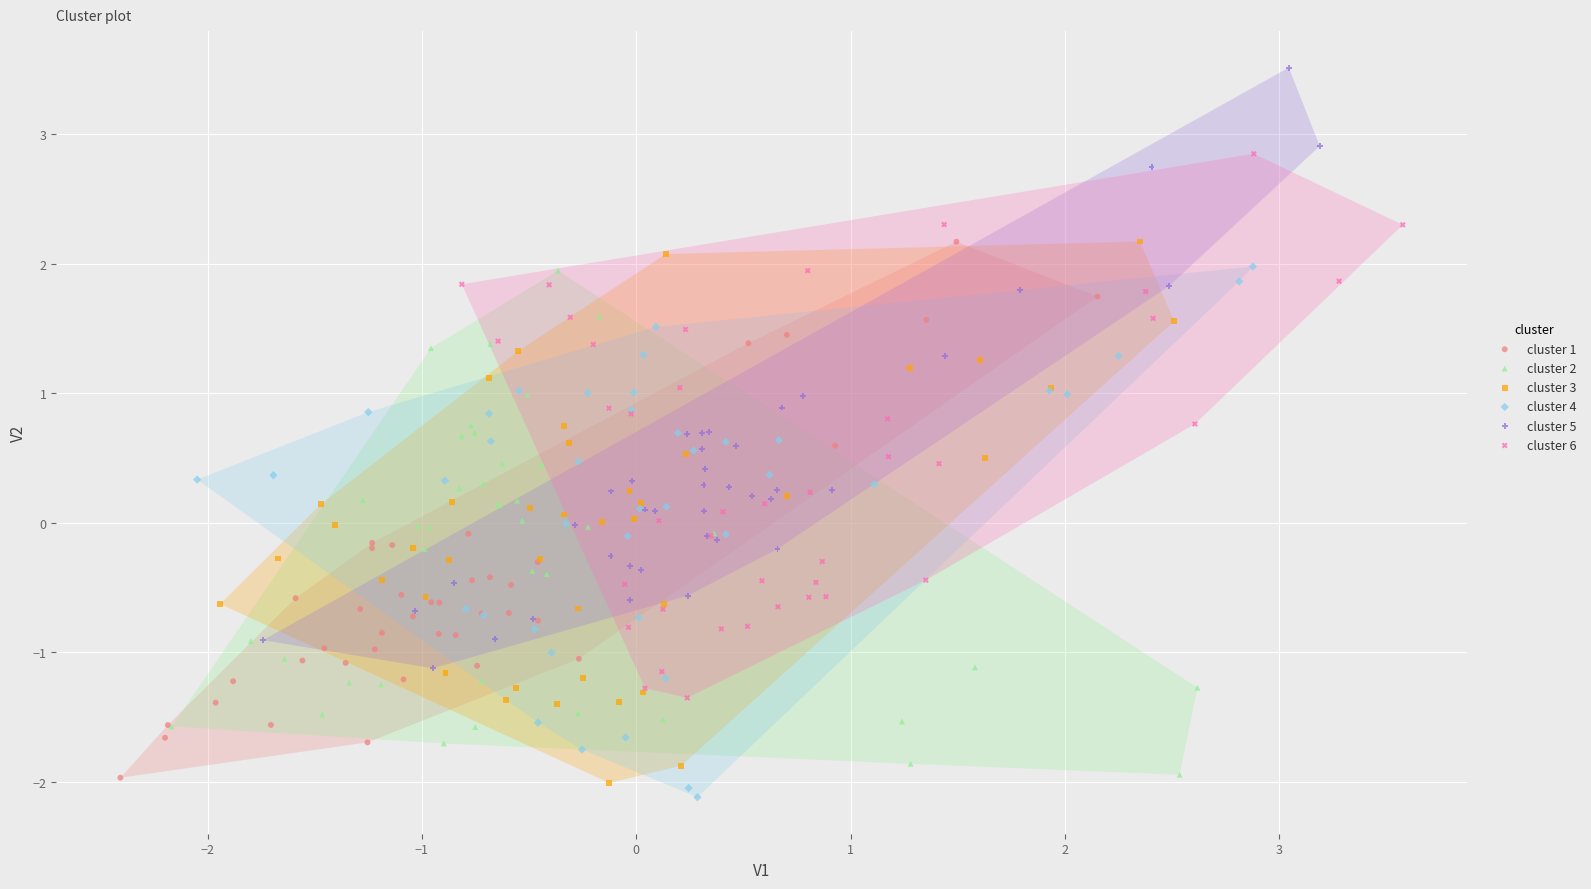

Which series contains the highest Y value?

cluster 5